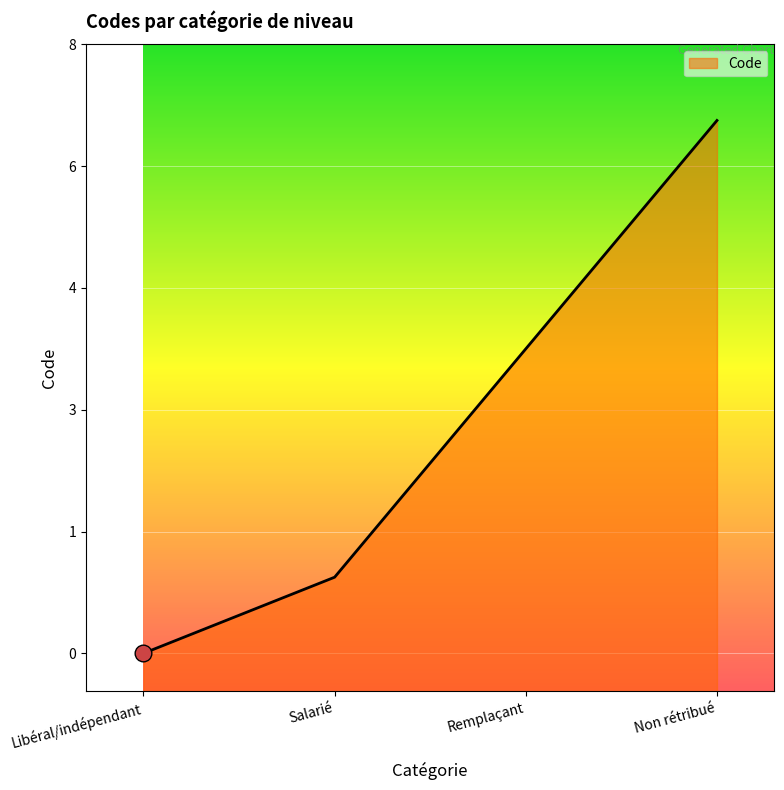

True or false: the data shows 0 at Libéral/indépendant.

True